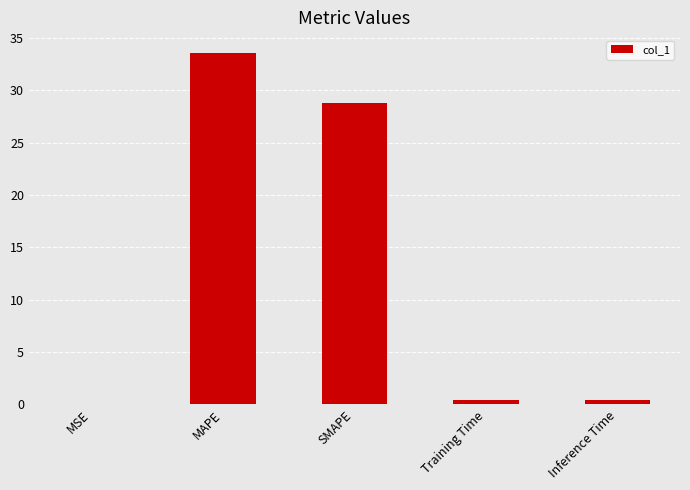

What is the maximum value shown in the chart?

33.6